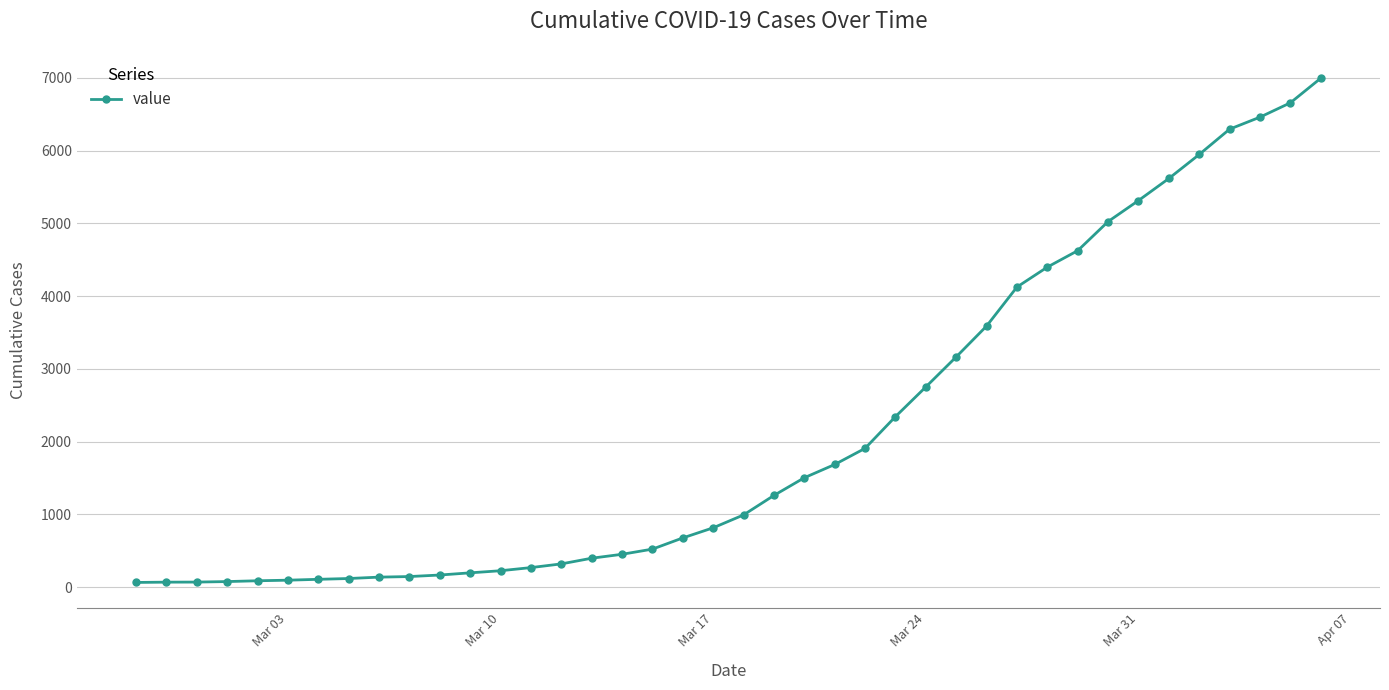

How many lines are shown in the chart?

1